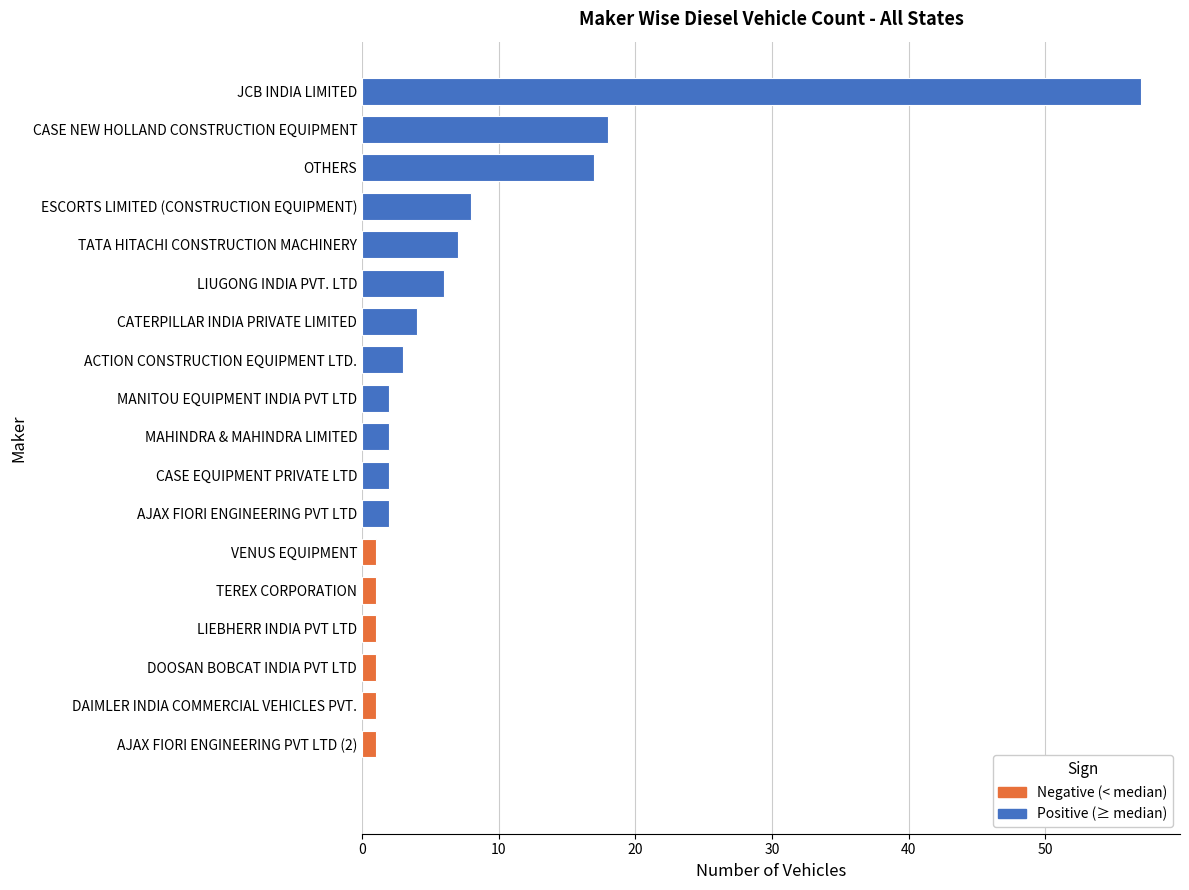

The chart shows a value of 82 at JCB INDIA LIMITED. True or false?

False